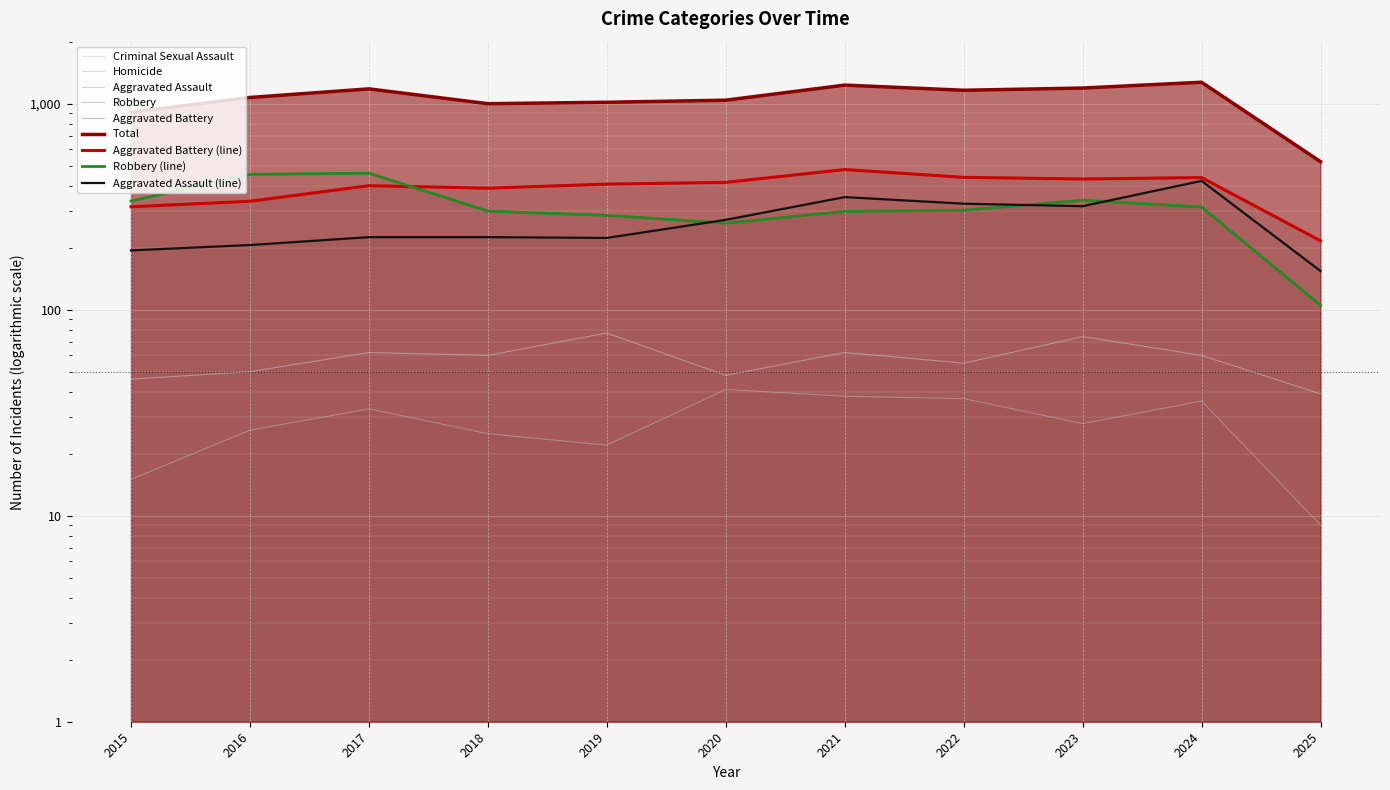

What is the sum of the Robbery values at 2015 and 2018?

638